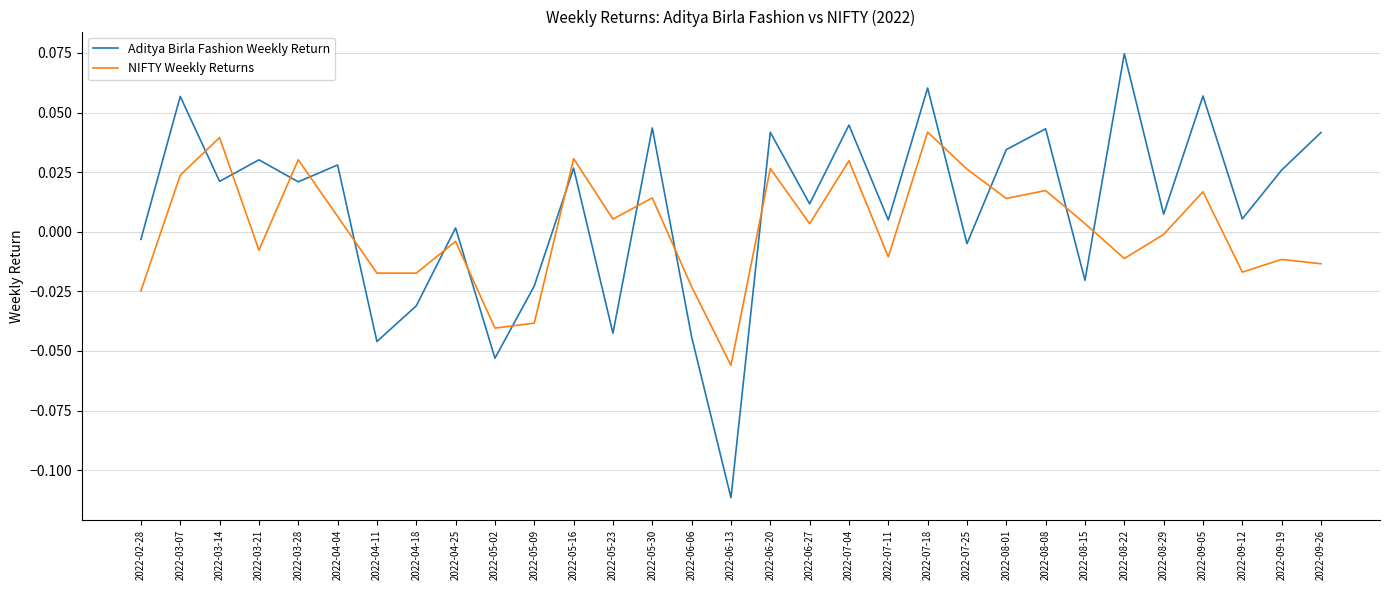

At which category does the chart reach its minimum across all series?

2022-06-13